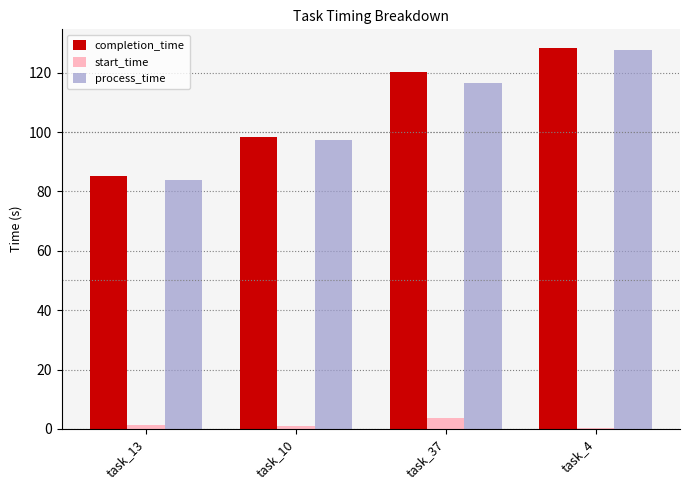

Which label corresponds to the largest value in the chart?

task_4